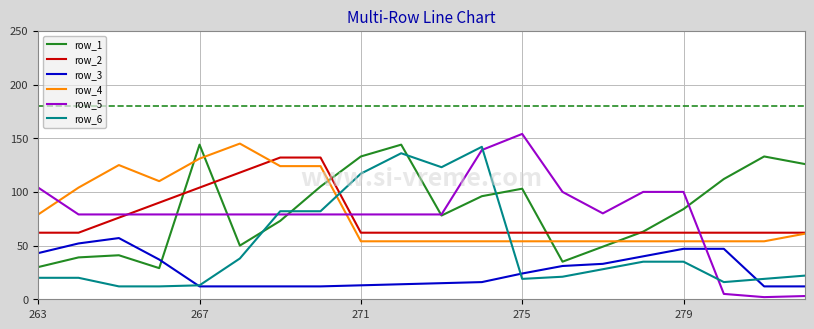

Reading right to left, list all the values displayed in this chart.

row_1: 126	133	112	84	63	49	35	103	96	78	144	133	105	73	50	144	29	41	39	30
row_2: 62	62	62	62	62	62	62	62	62	62	62	62	132	132	118	104	90	76	62	62
row_3: 12	12	47	47	40	33	31	24	16	15	14	13	12	12	12	12	37	57	52	43
row_4: 61	54	54	54	54	54	54	54	54	54	54	54	124	124	145	131	110	125	104	79
row_5: 3	2	5	100	100	80	100	154	139	79	79	79	79	79	79	79	79	79	79	104
row_6: 22	19	16	35	35	28	21	19	142	123	136	117	82	82	38	13	12	12	20	20